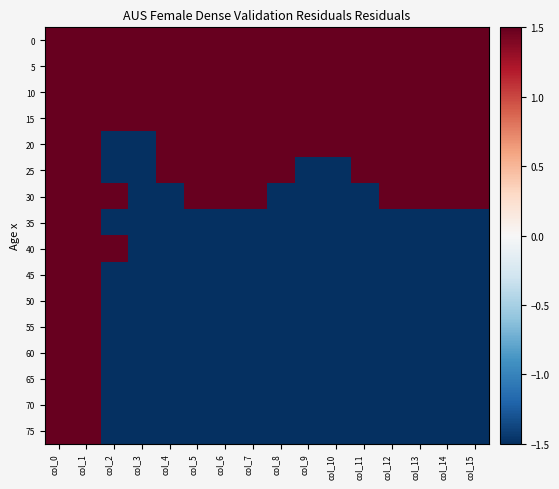

Between col_15 and col_7, which is larger?

col_15